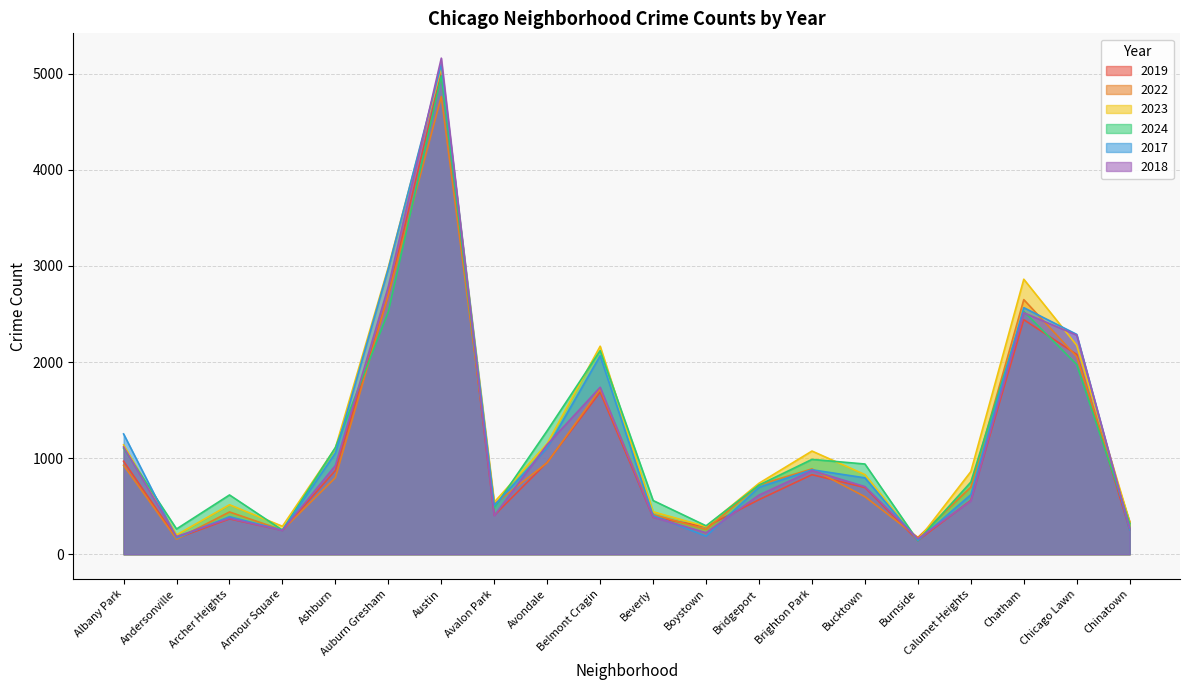

What is the smallest value displayed?

140